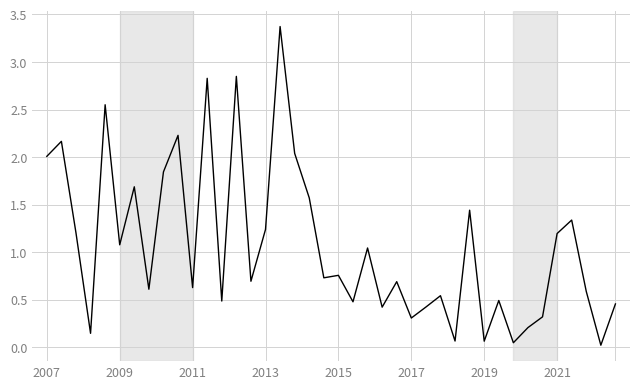

What is the difference between the maximum and minimum values?

3.4